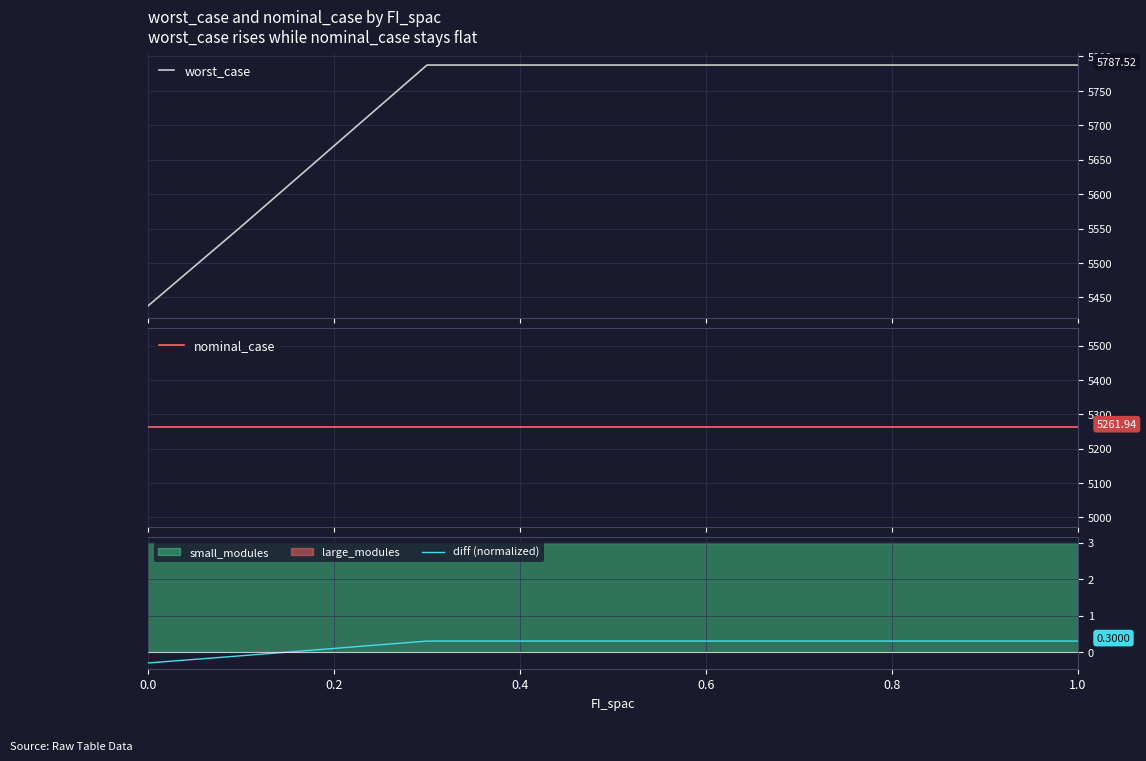

What is the average value of the nominal_case series?

5261.9